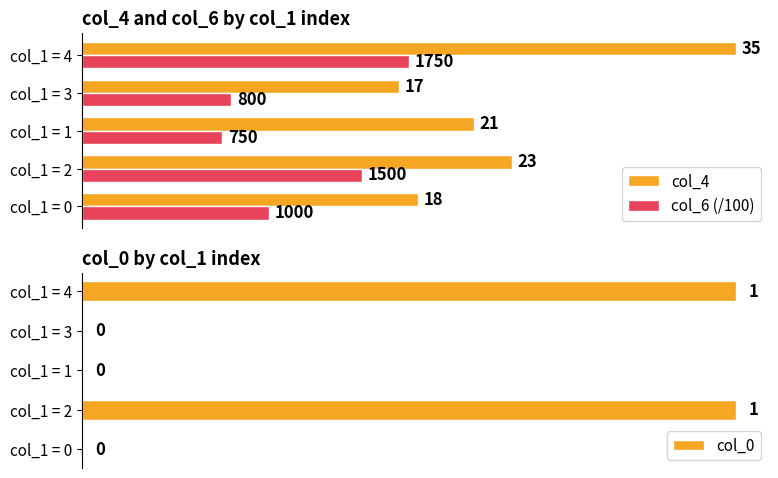

Which category has the highest value in the col_4 series?

col_1 = 4